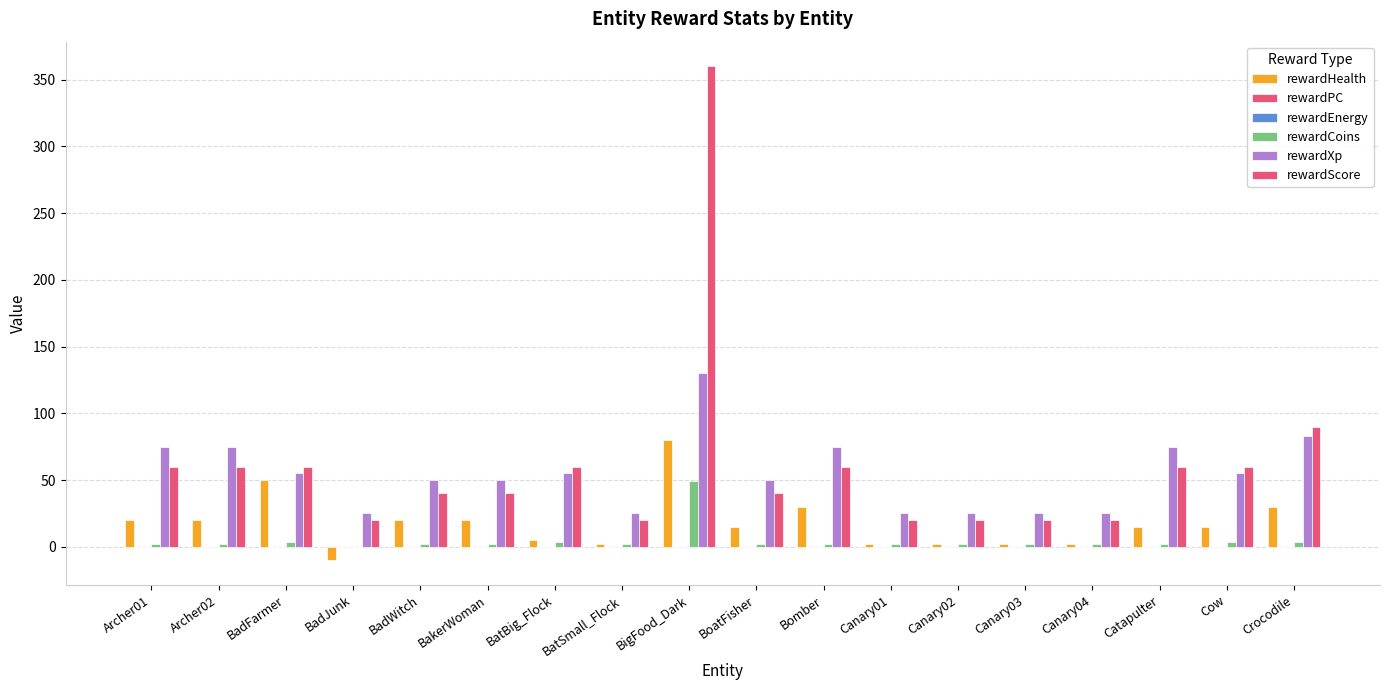

How many bars are there in total?

108